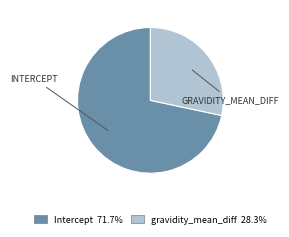

Is Intercept the majority of the pie?

Yes